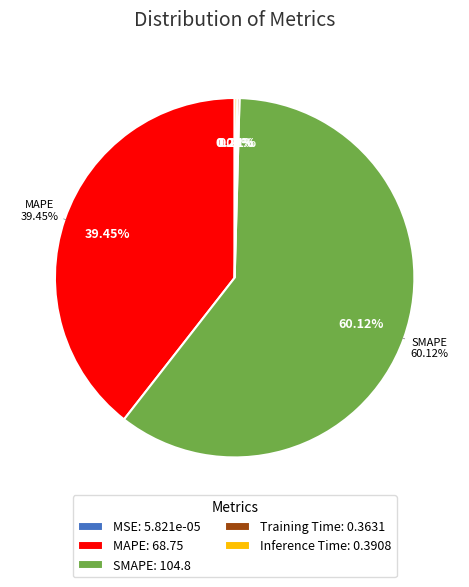

Which category has the smallest portion of the pie?

MSE